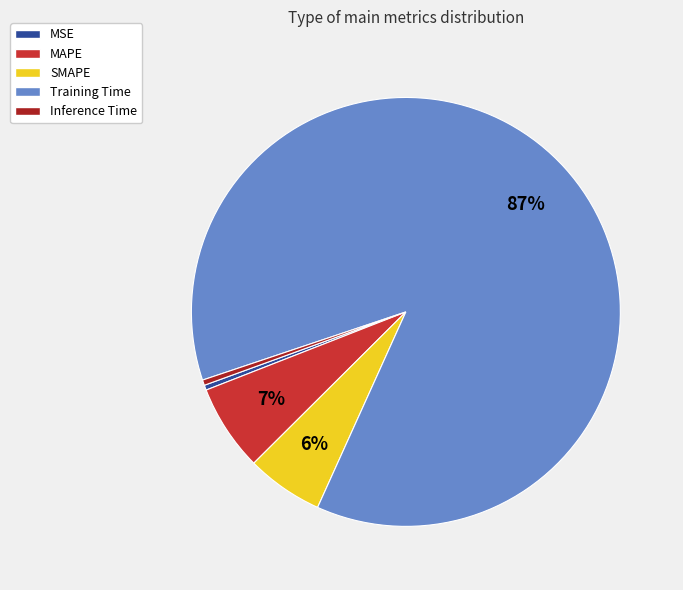

Combined, do Inference Time and MAPE account for over 50%?

No